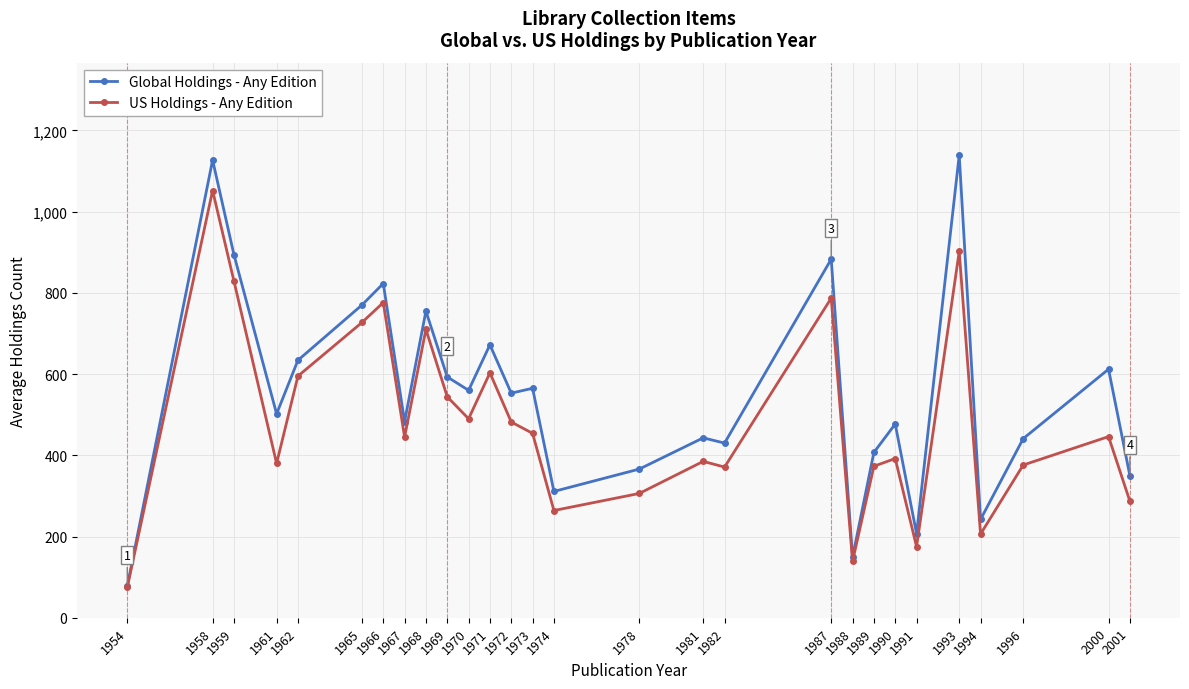

Which series has the largest total across all categories?

Global Holdings - Any Edition